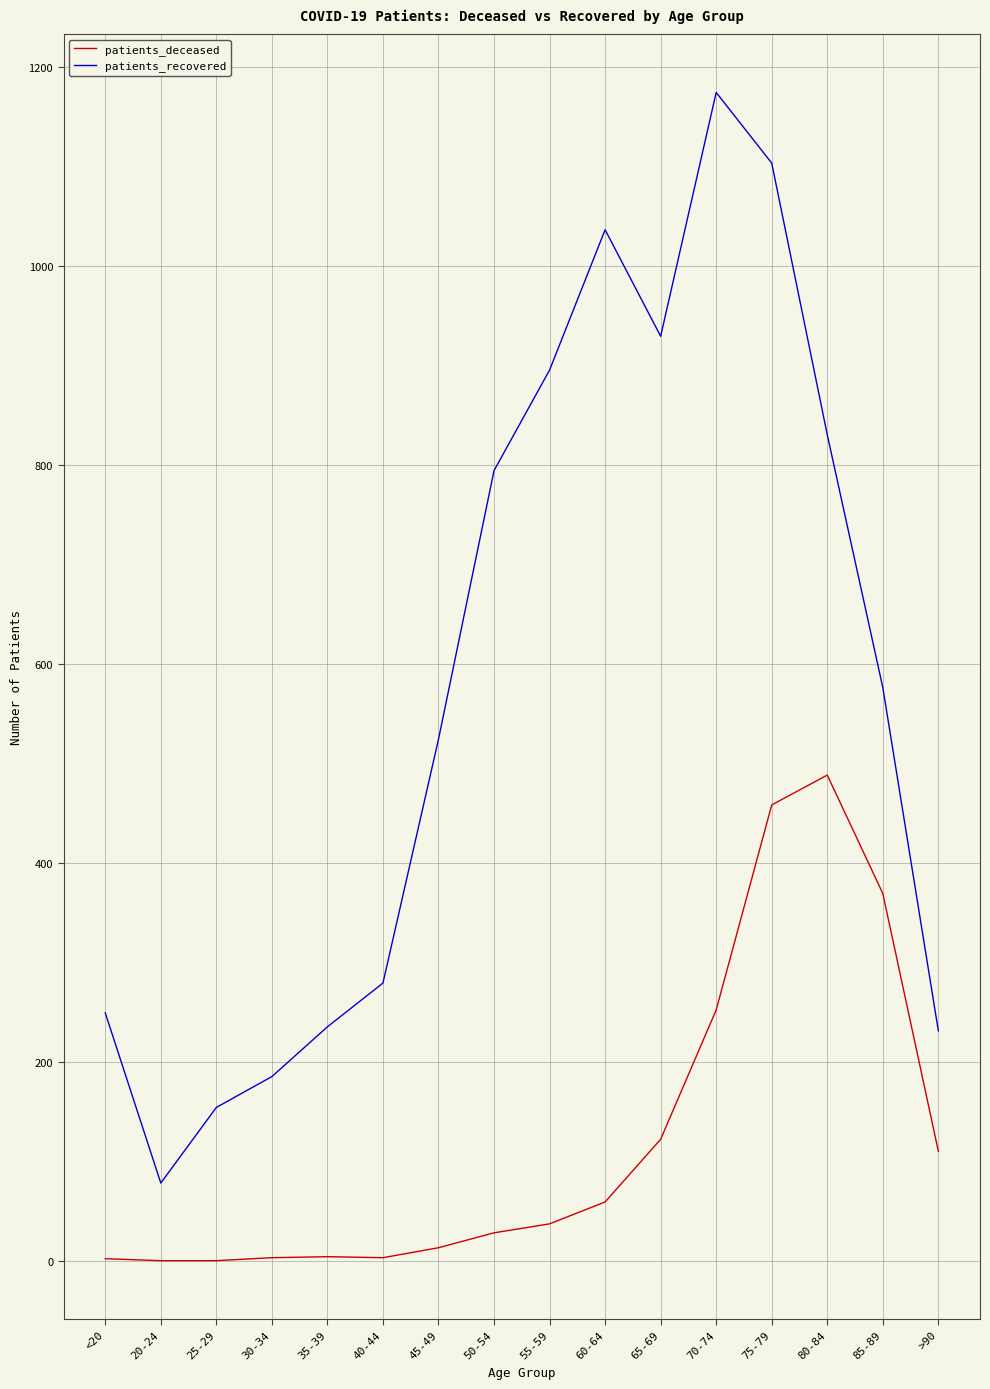

Which series has the largest total across all categories?

patients_recovered